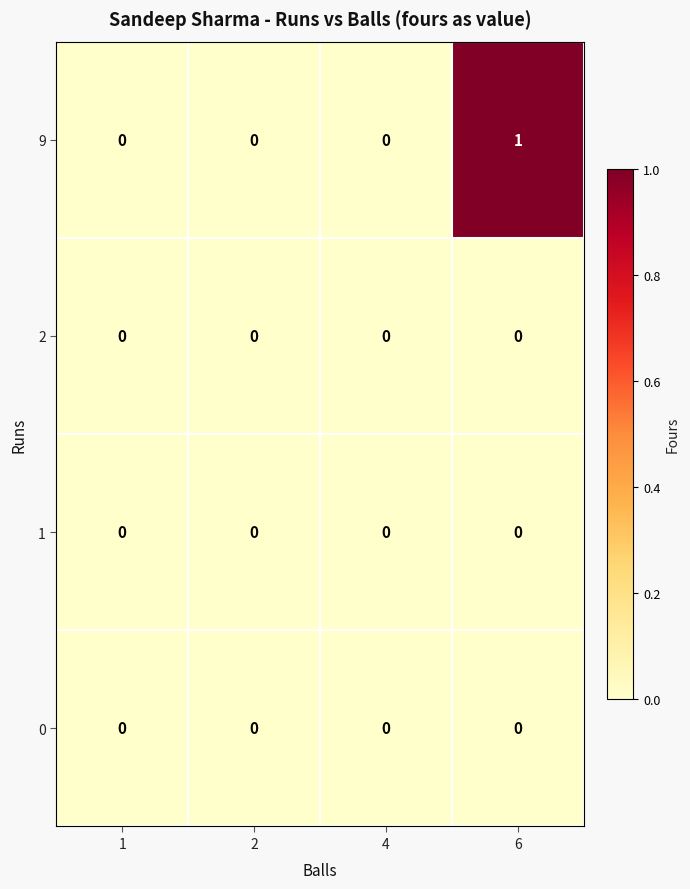

Which series has the widest spread of values?

9